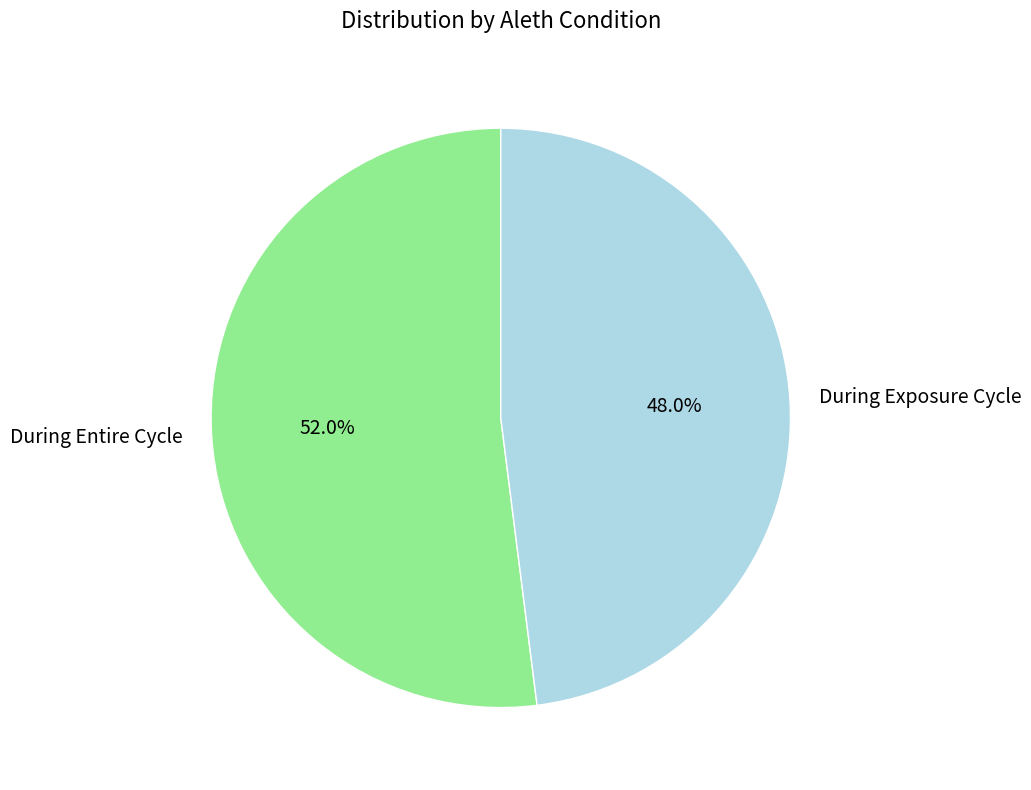

What percentage is NOT represented by During Entire Cycle?

48.0%